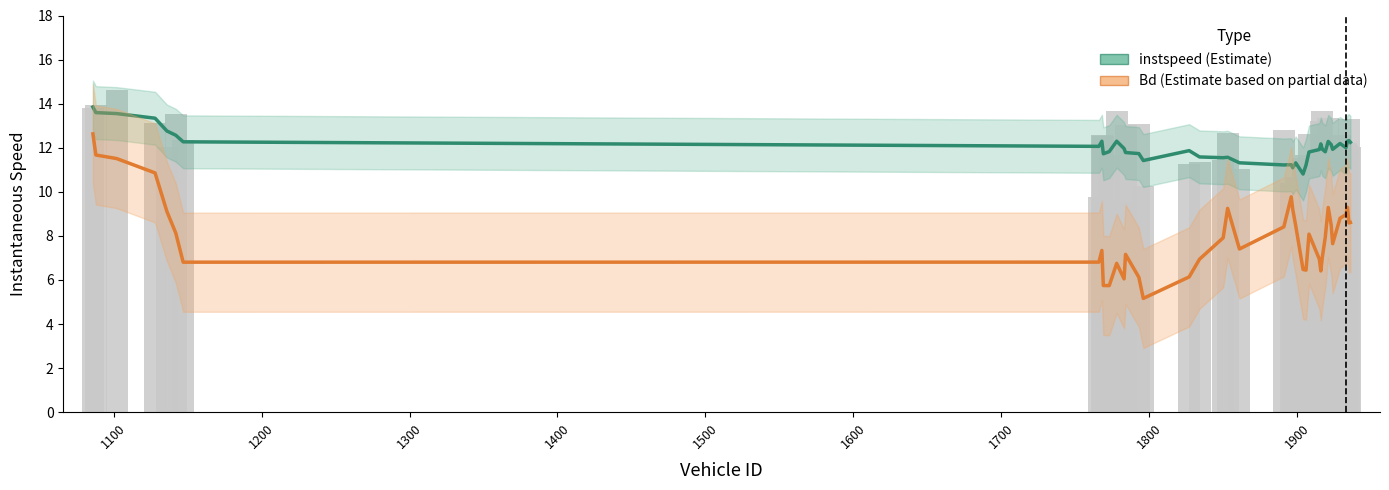

At how many categories does at least one series exceed 11?

39